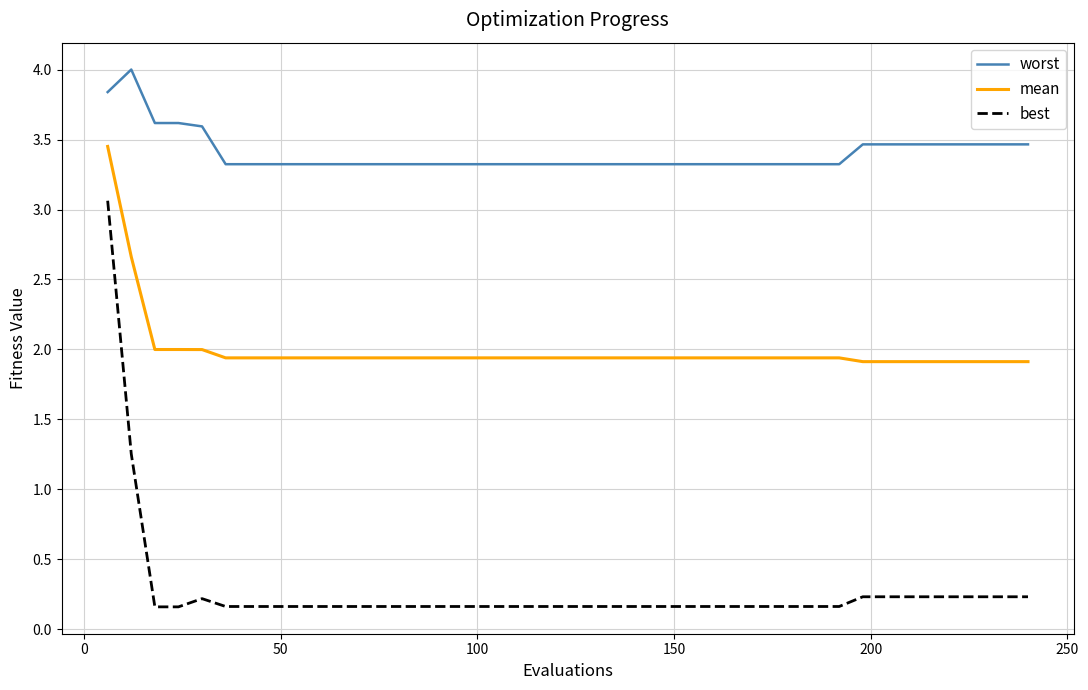

How many distinct data groups are displayed?

3